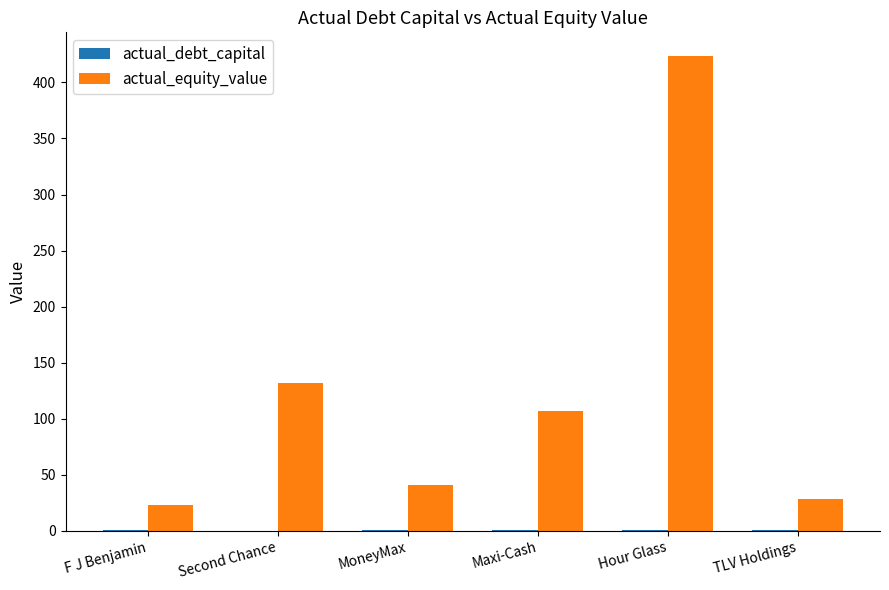

What is the maximum value shown in the chart?

423.5